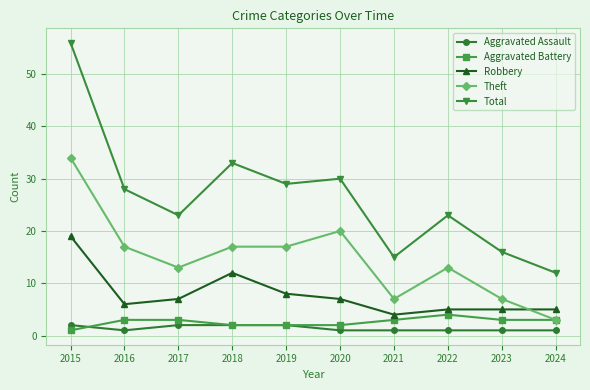

At which category does Robbery reach its first local peak?

2018